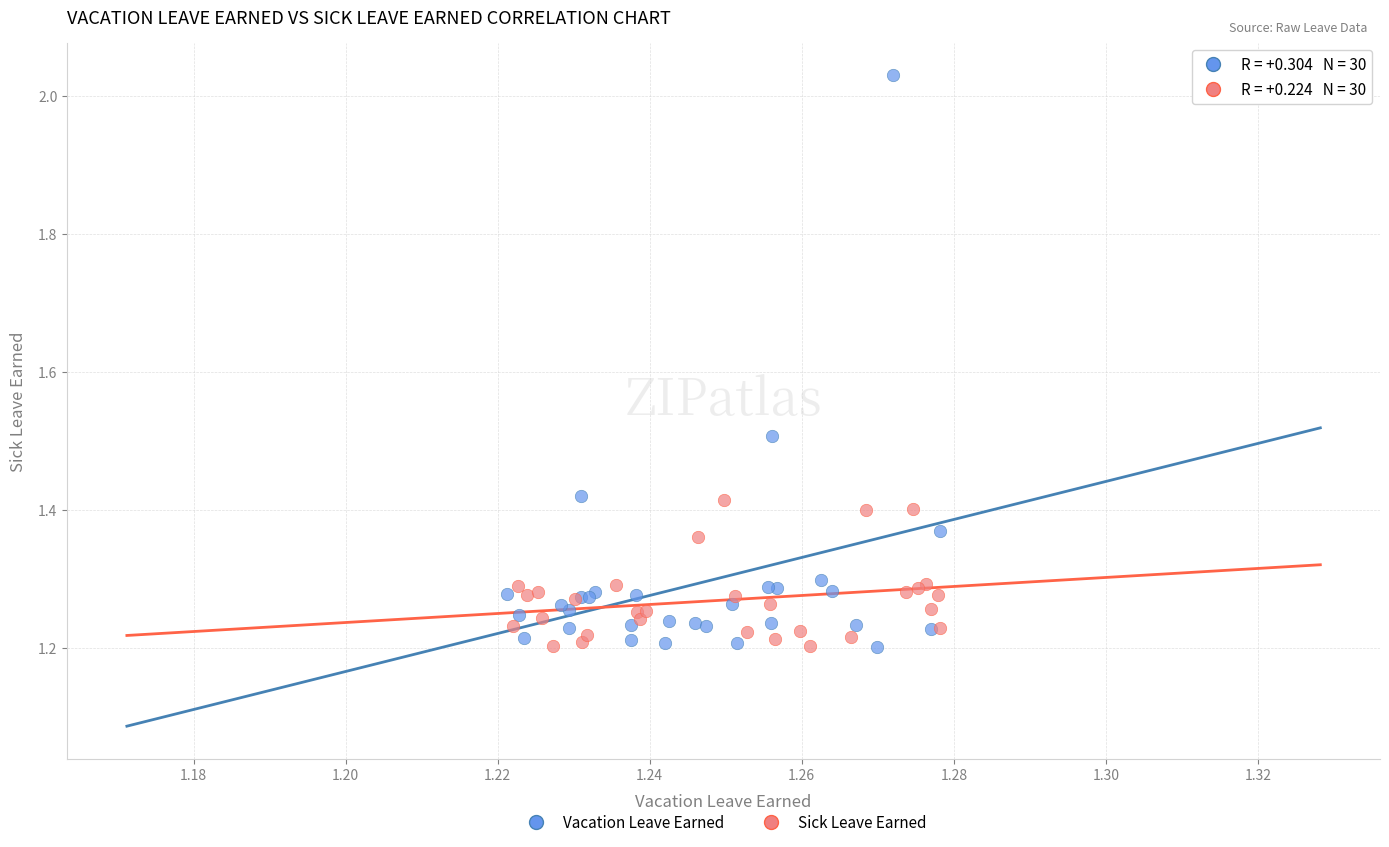

Which series has the widest spread of Y values?

Vacation Leave Earned